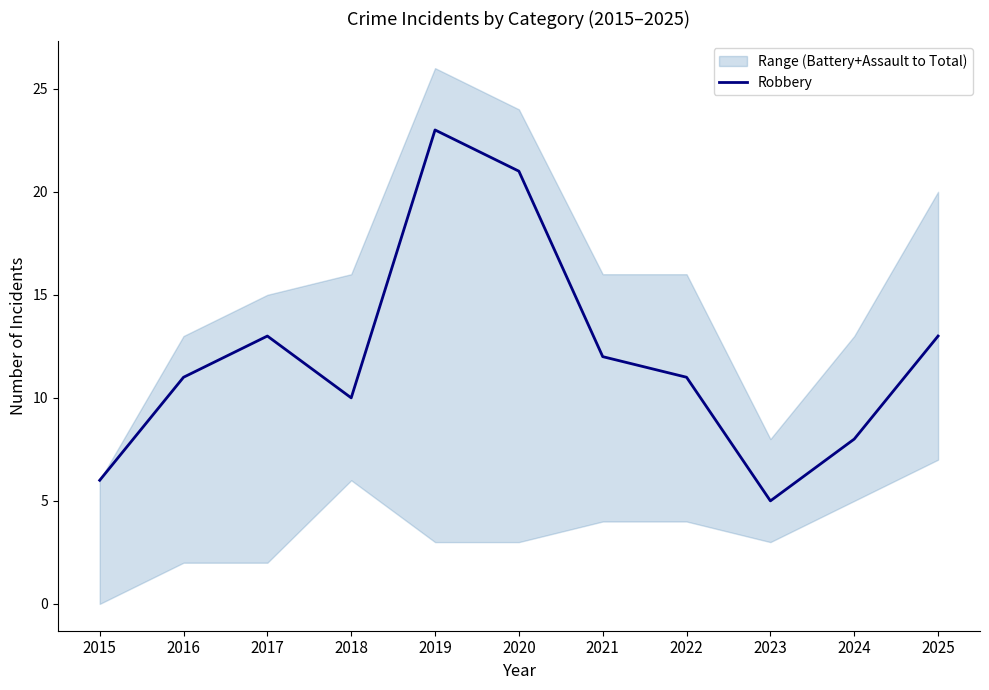

What is the average value?

12